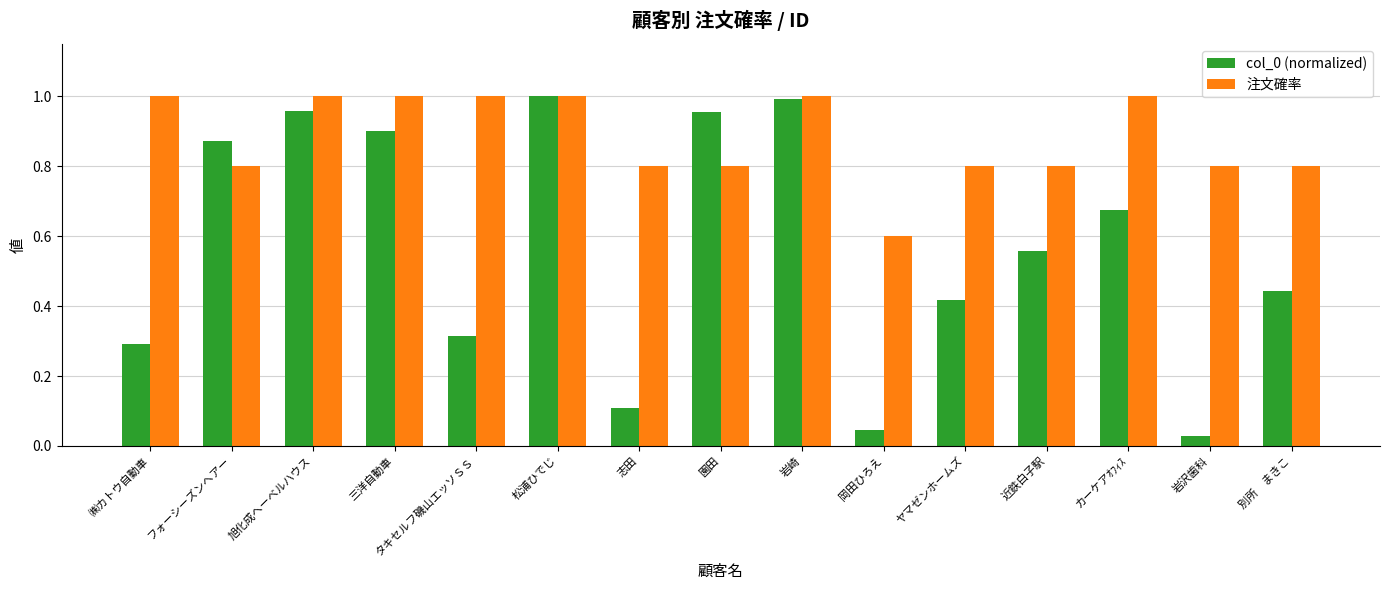

What is the sum of all col_0 (normalized) values?

8.6